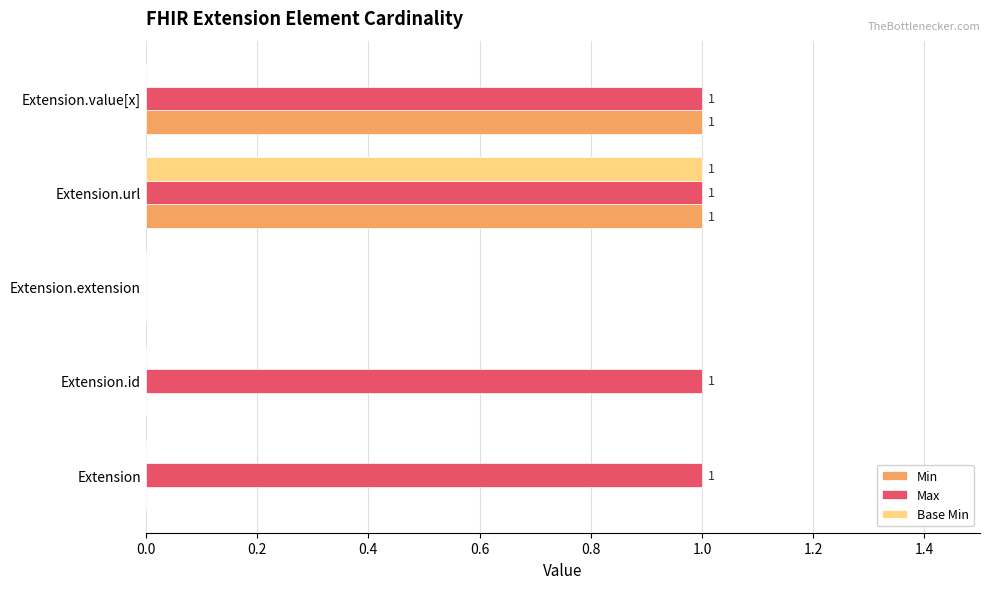

At which category is the sum across all series the highest?

Extension.url